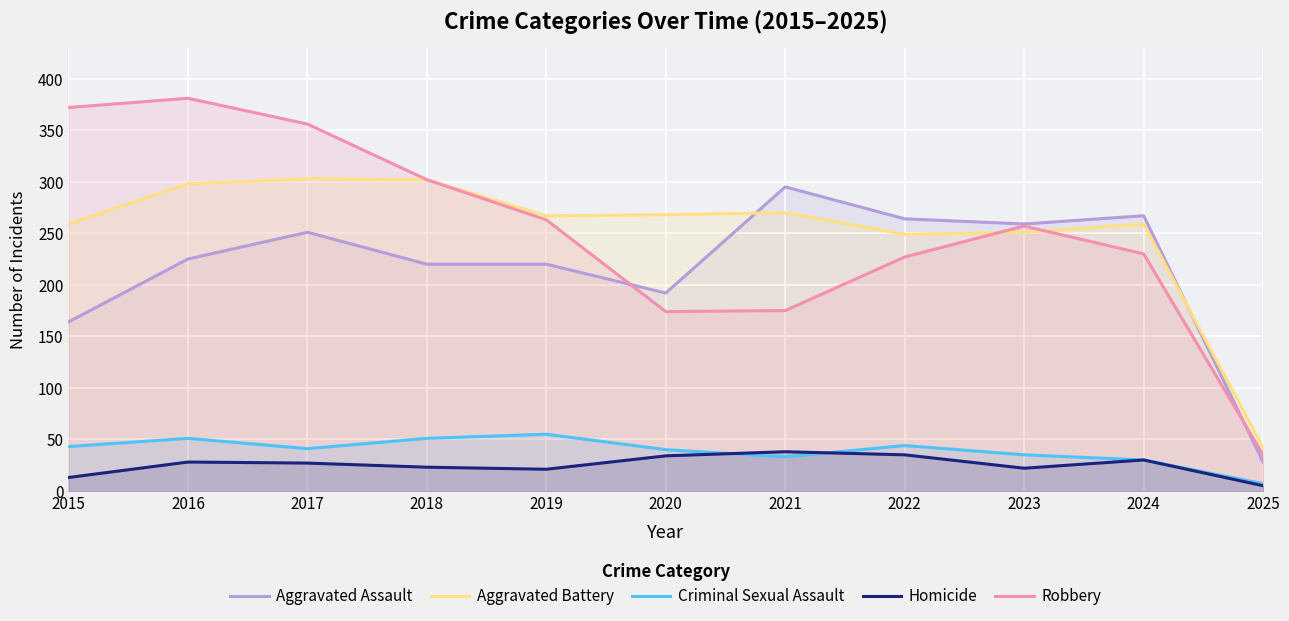

Reading left to right, transcribe all the data shown in this chart.

Aggravated Assault: 164	225	251	220	220	192	295	264	259	267	28
Aggravated Battery: 259	298	303	302	267	268	270	249	251	259	42
Criminal Sexual Assault: 43	51	41	51	55	40	33	44	35	30	7
Homicide: 13	28	27	23	21	34	38	35	22	30	5
Robbery: 372	381	356	302	263	174	175	227	257	230	35